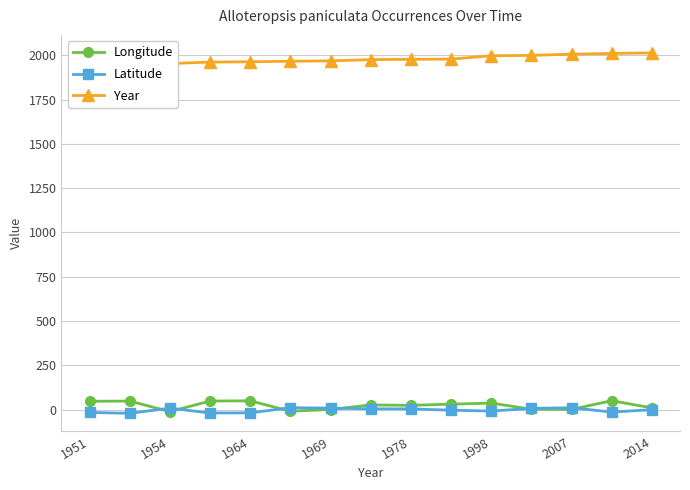

Which series has the widest spread of values?

Year